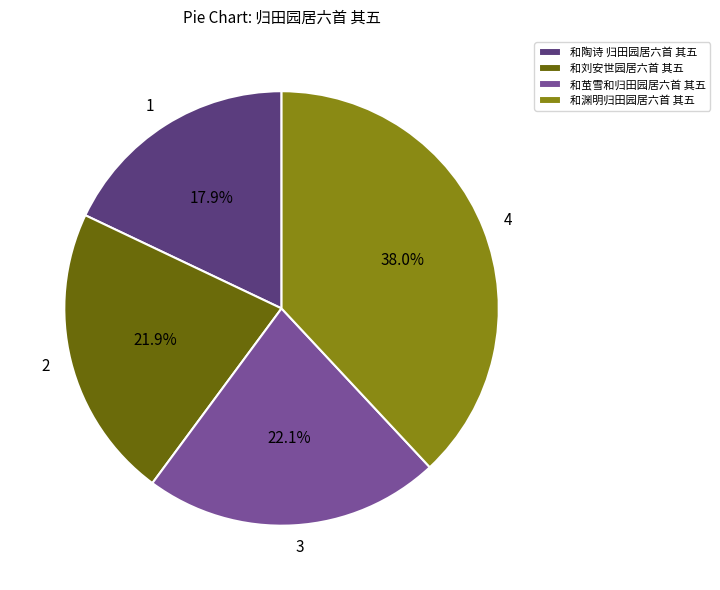

How many slices are in this pie chart?

4